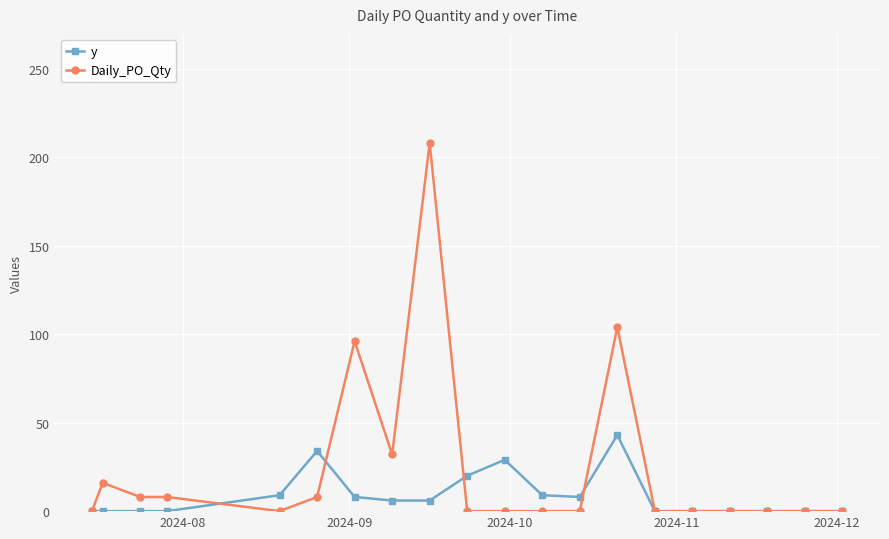

At how many categories does at least one series exceed 93?

3